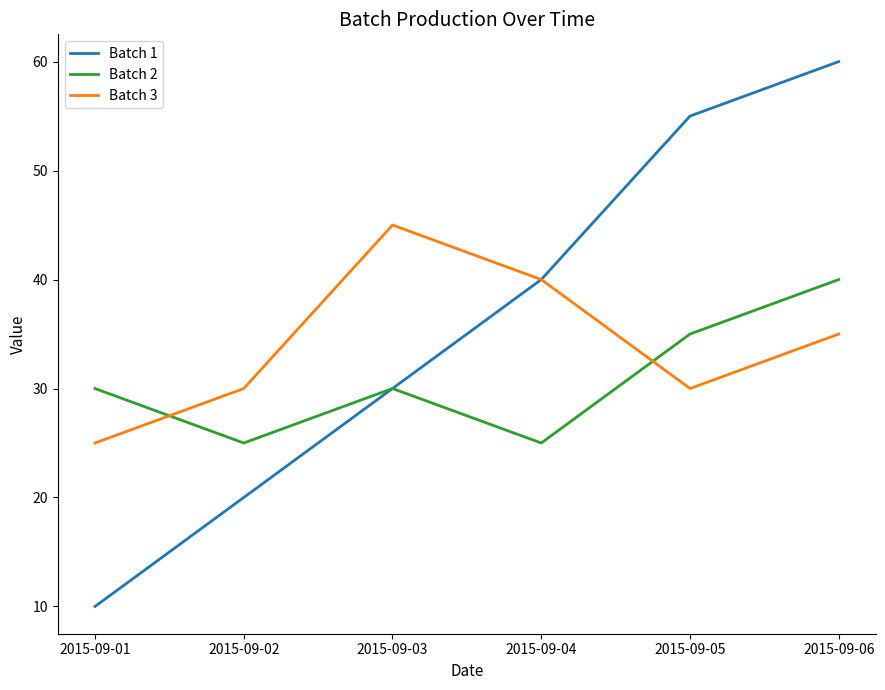

The Batch 2 series shows 9 at 2015-09-05. True or false?

False